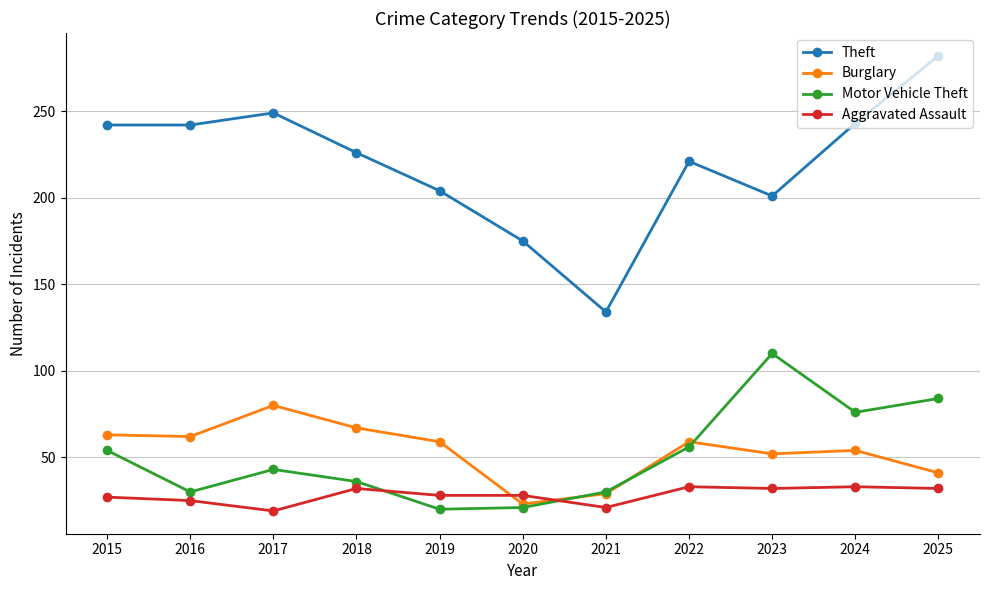

Which series has the largest total across all categories?

Theft